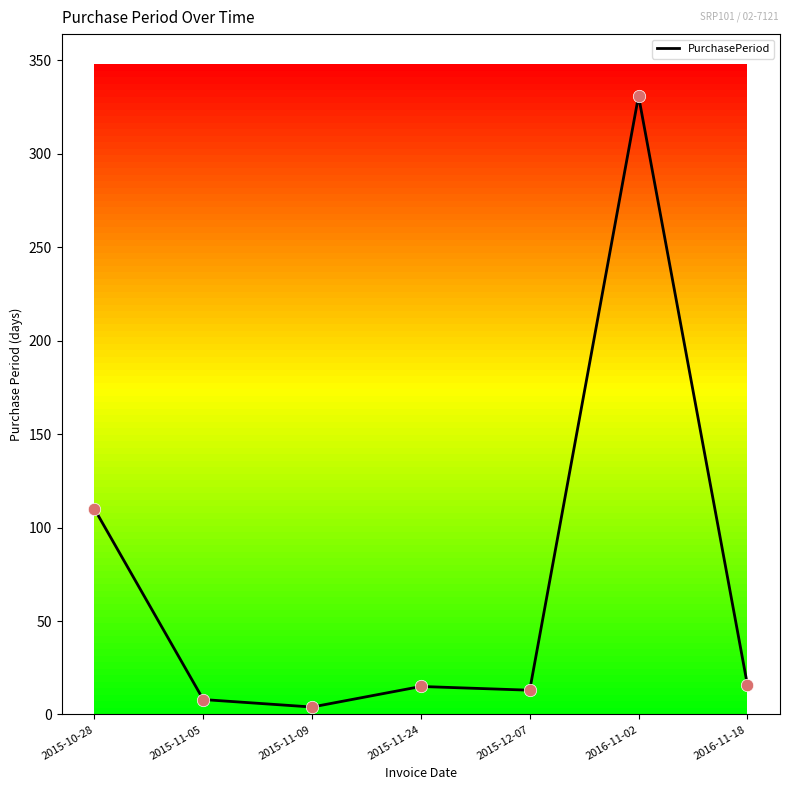

What is the change in value from 2015-11-09 to 2015-12-07?

+9